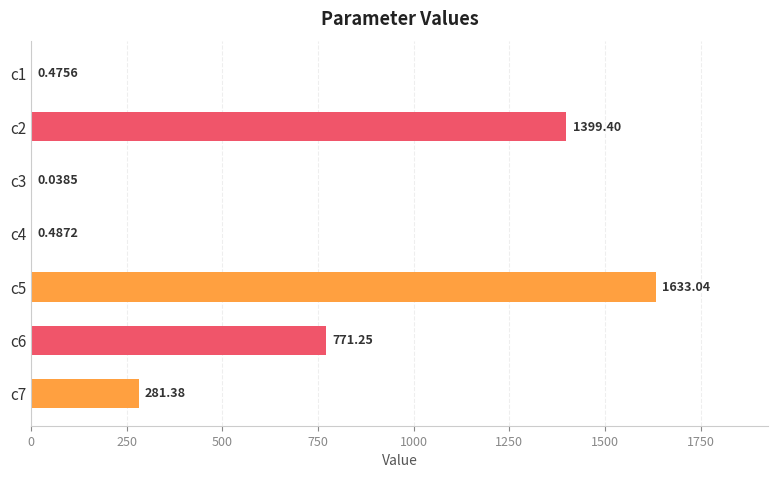

What is the sum of all values?

4086.1